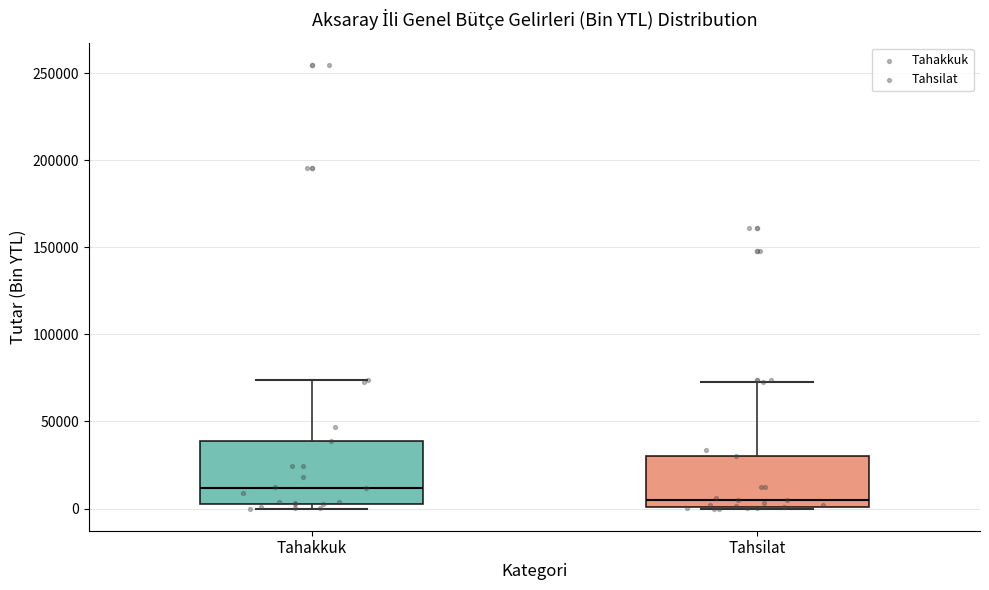

Where does the median line of the box for Tahsilat sit on the y-axis? The values are not printed on the chart, so give them approximately, as read against the axis.

5000